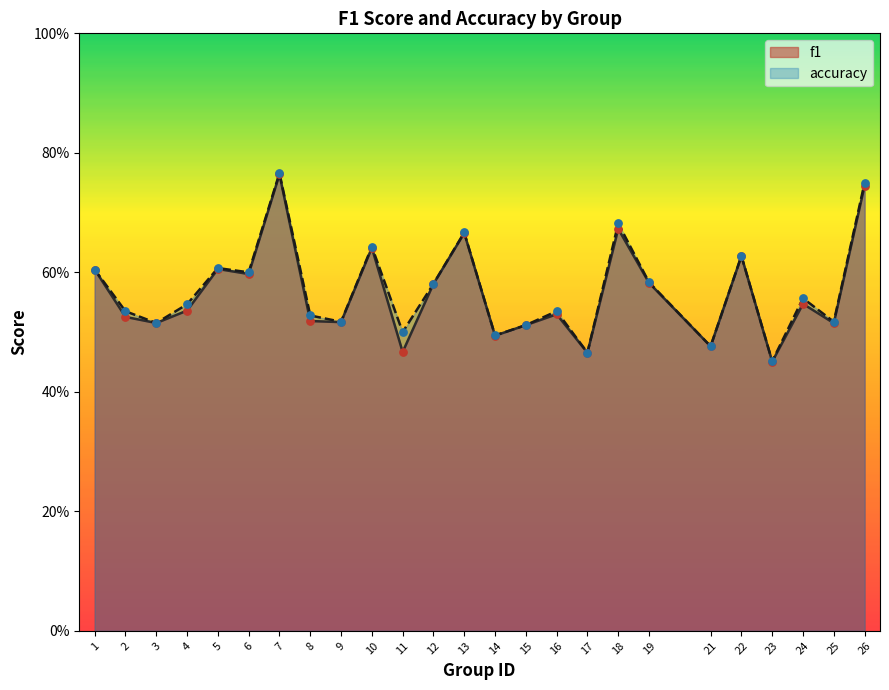

Is the value of accuracy at 5 greater than the value of f1 at 26?

No